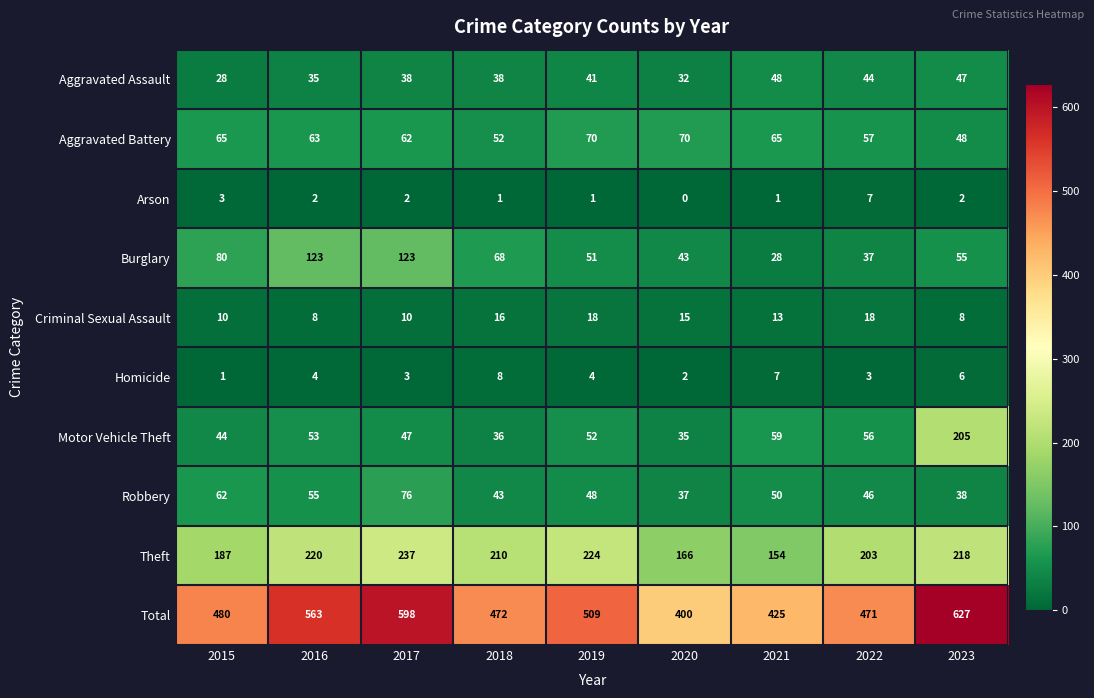

The Burglary series shows 80 at 2015. True or false?

True